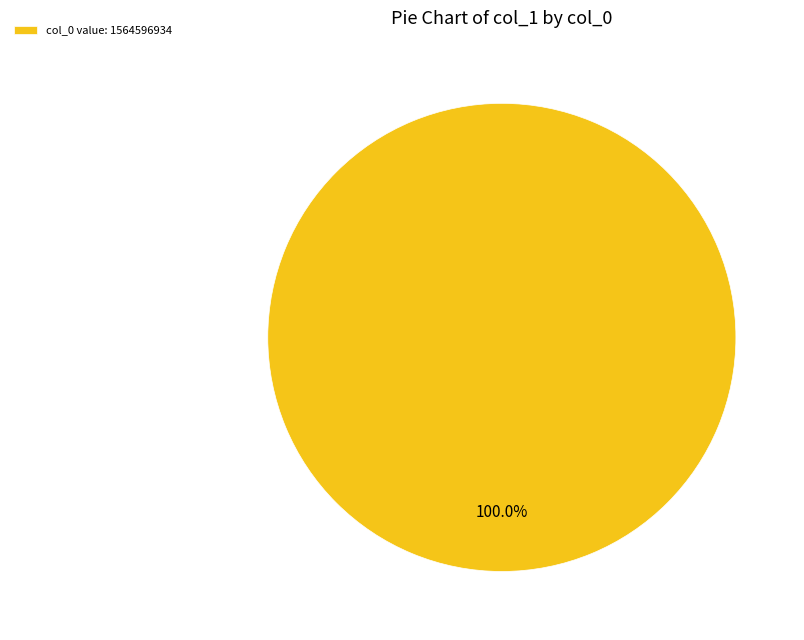

Rank the categories by value from highest to lowest.

col_0 value: 1564596934